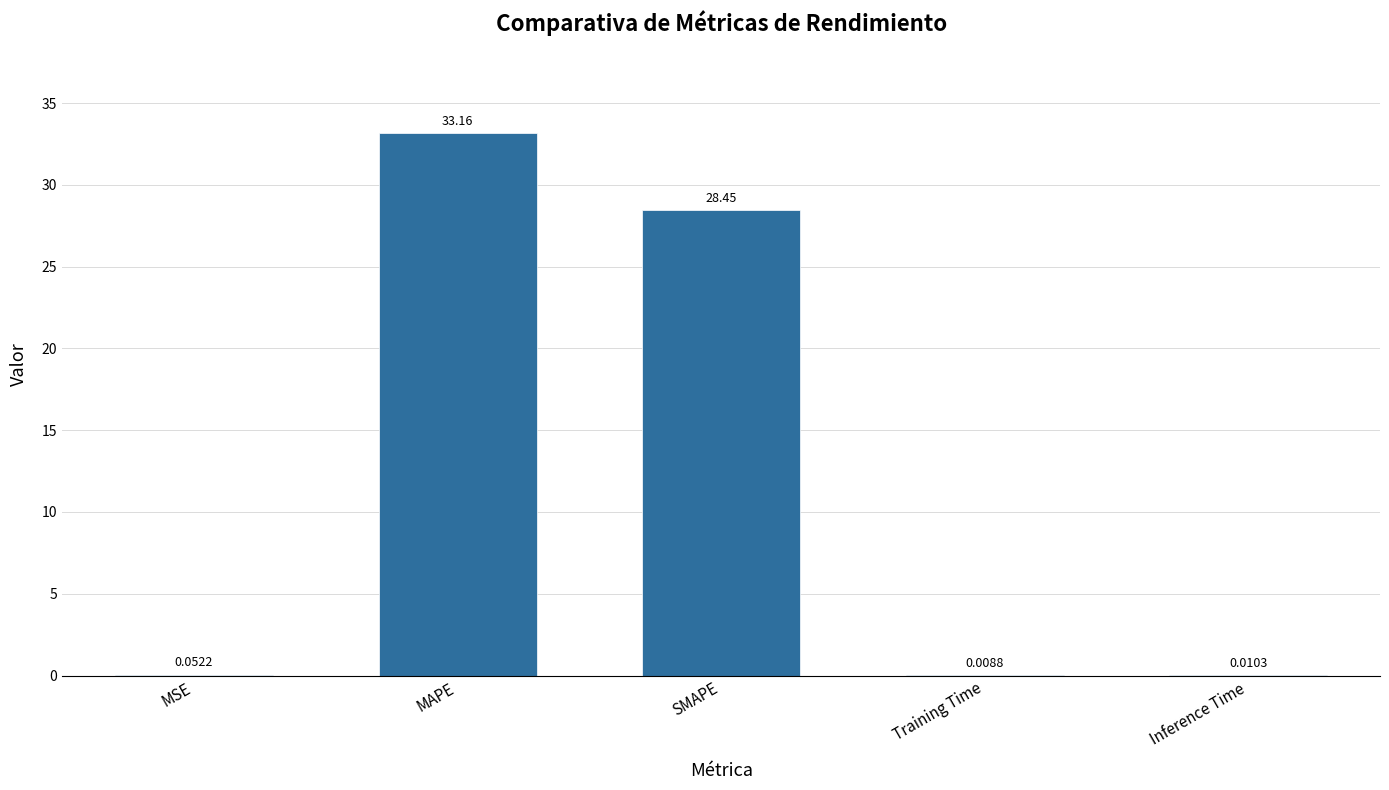

What is the maximum value shown in the chart?

33.2